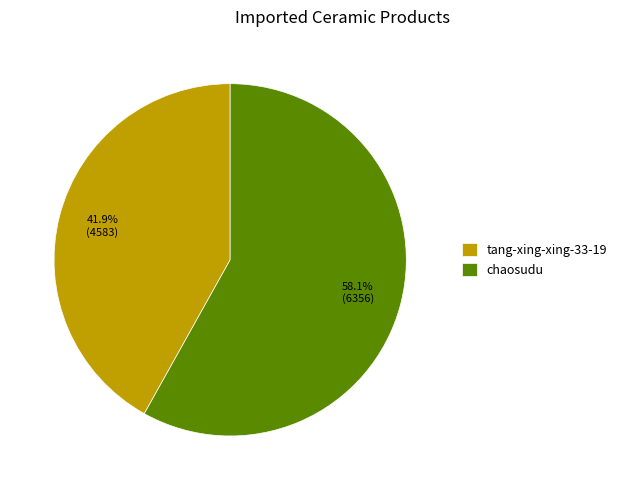

To the nearest percent, what portion does tang-xing-xing-33-19 represent?

42%